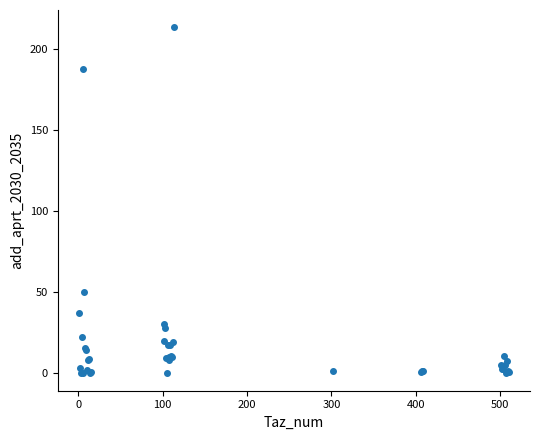

What Y value in the scatter plot is closest to 106?

50.4